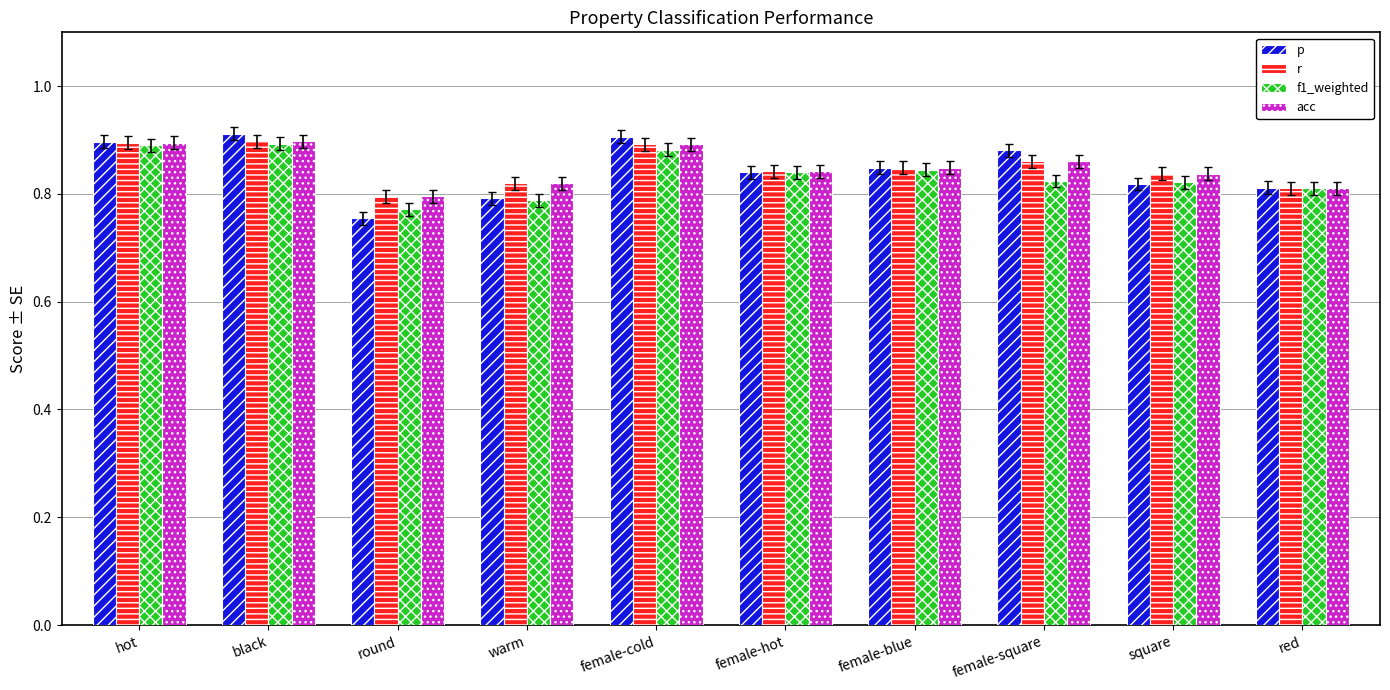

The value of acc at female-blue is 0.4. True or false?

False